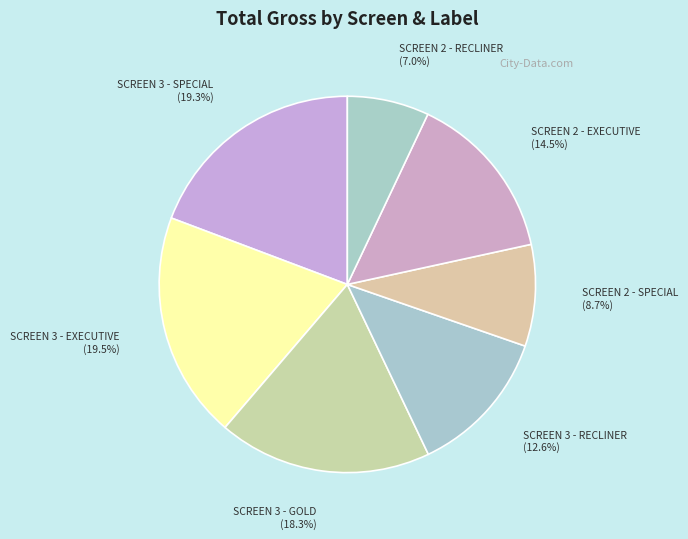

Which slice is the smallest?

SCREEN 2 - RECLINER